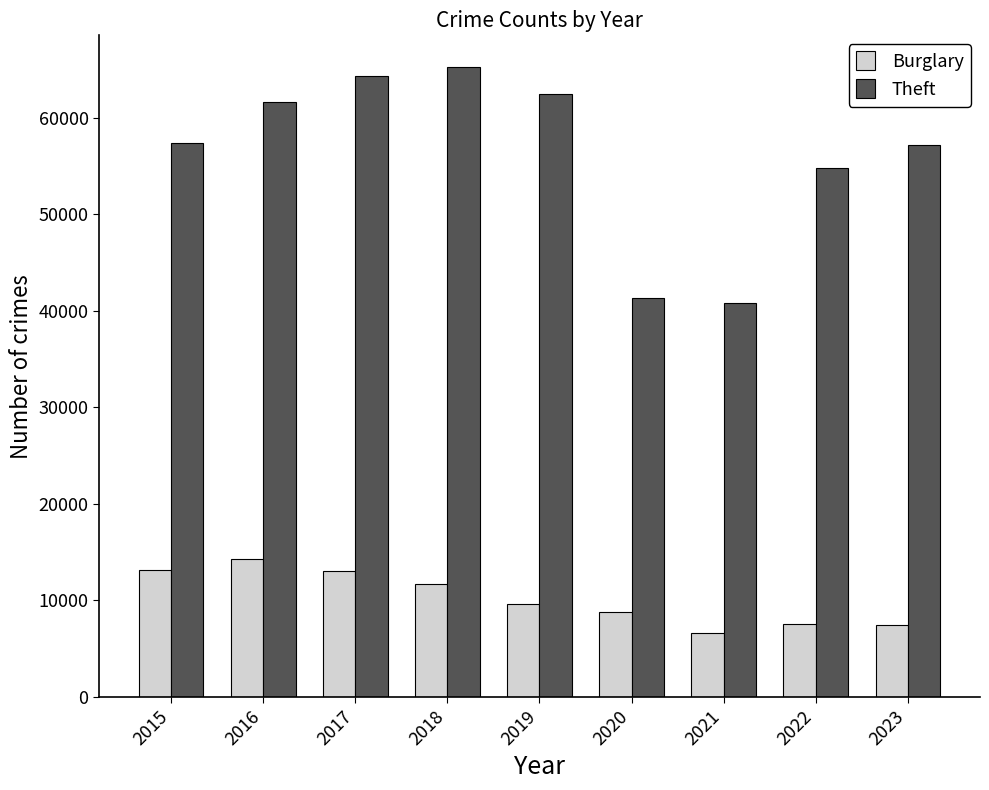

What is the difference between the Burglary values at 2018 and 2015?

1437